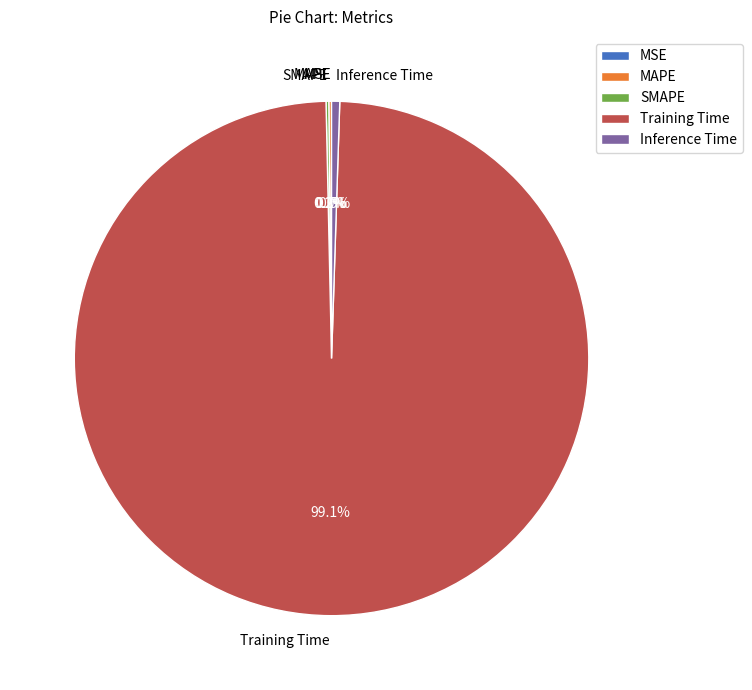

True or false: Inference Time accounts for 6% of the total.

False